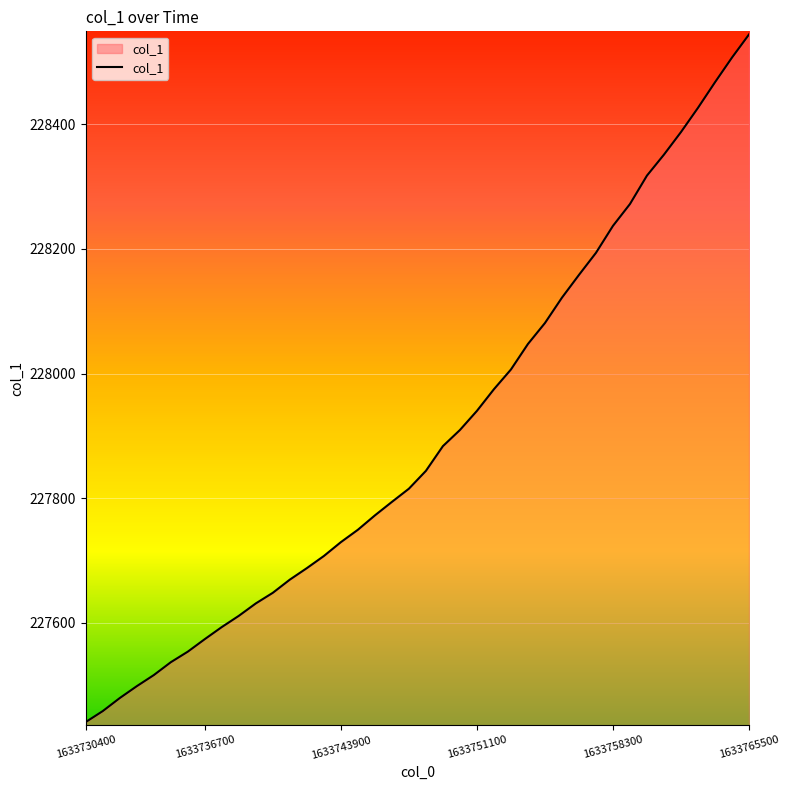

What is the difference between the maximum and minimum values?

1103.7